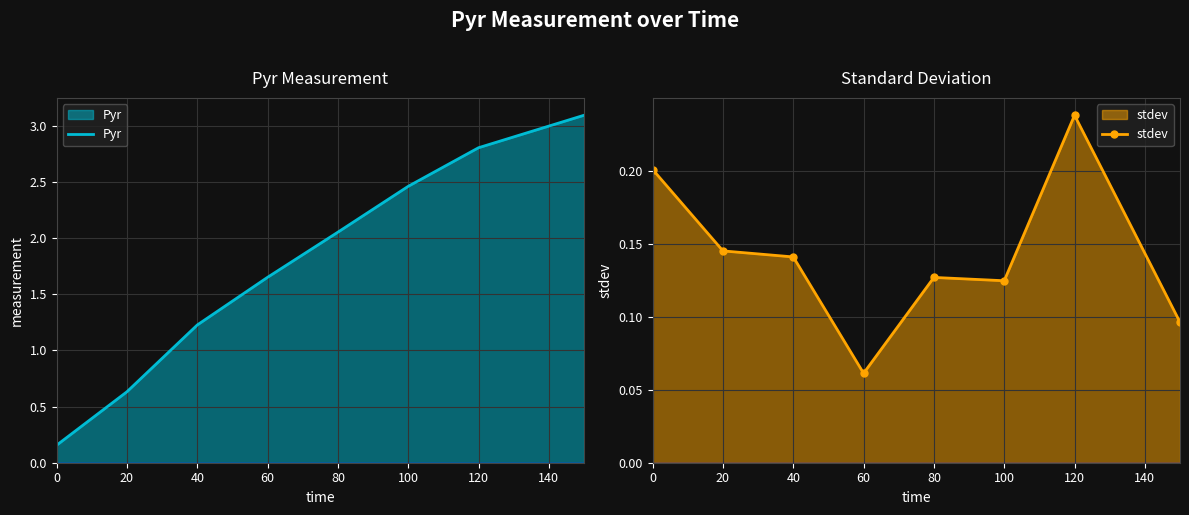

At which category does stdev reach its first local peak?

80